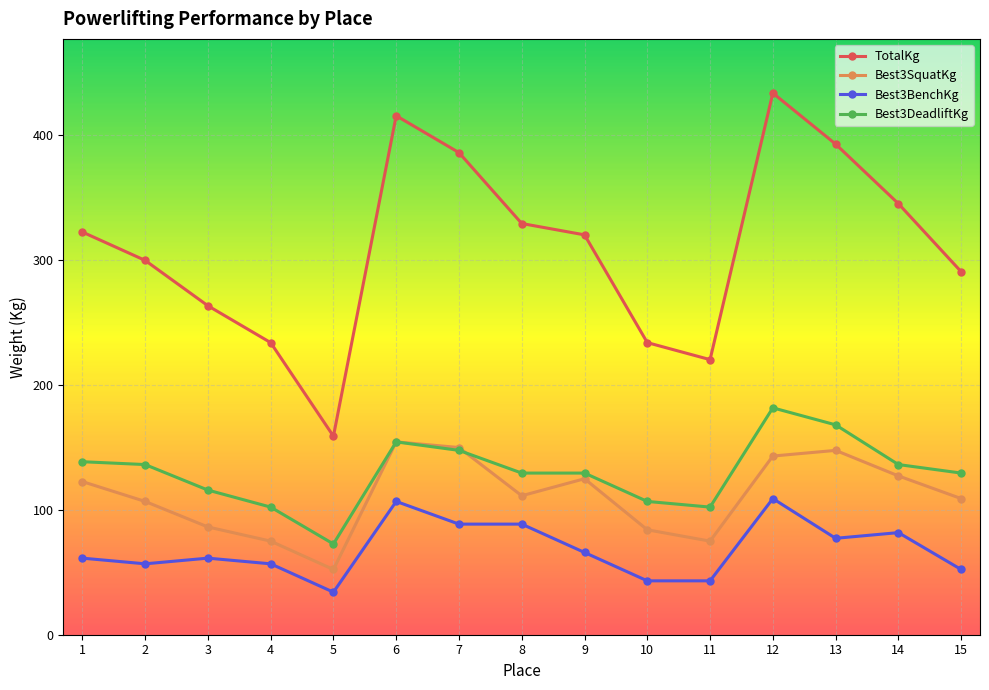

What is the maximum value for Best3SquatKg?

154.2